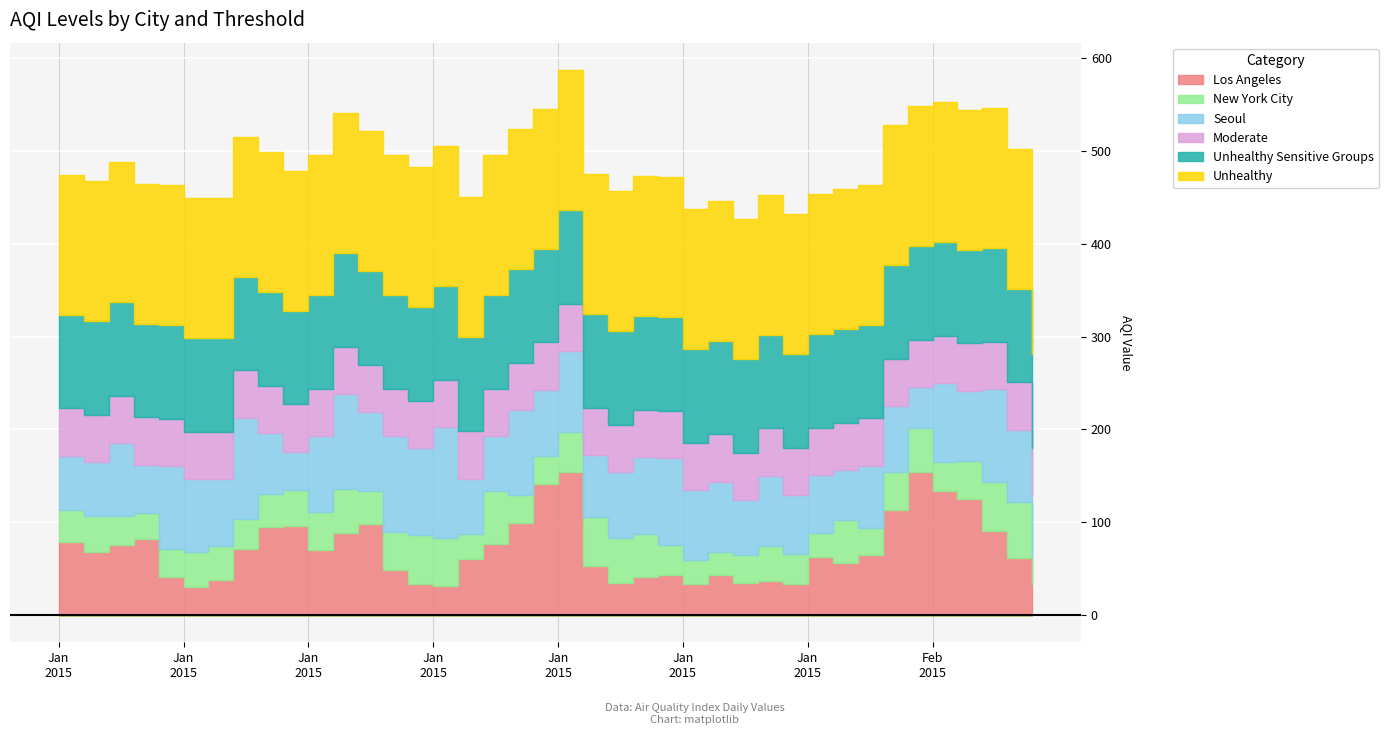

Where is Seoul nearest to the value 80?

1/6/15